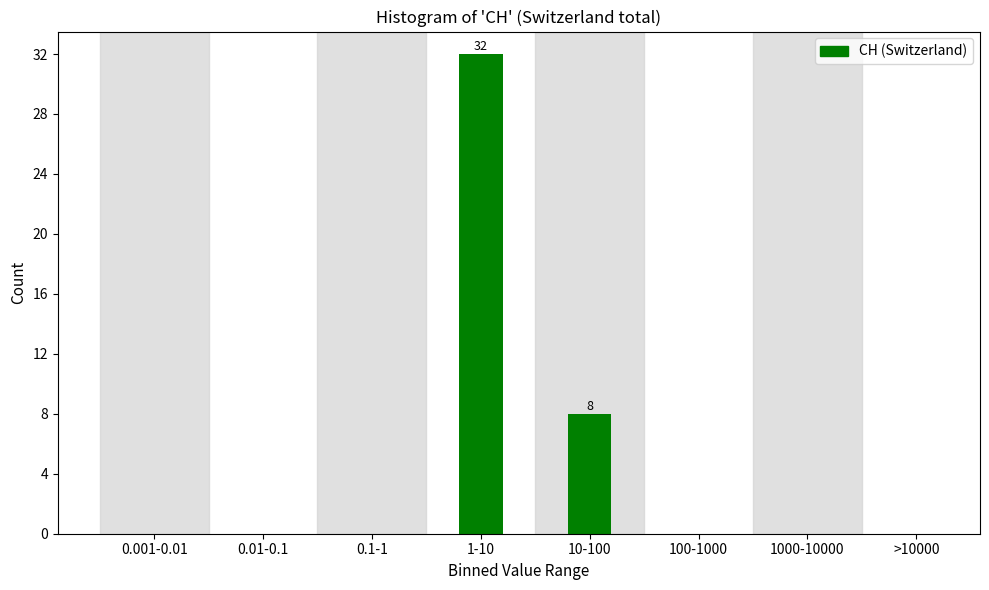

Reading left to right, list all the values displayed in this chart.

0.001-0.01=0	0.01-0.1=0	0.1-1=0	1-10=32	10-100=8	100-1000=0	1000-10000=0	>10000=0